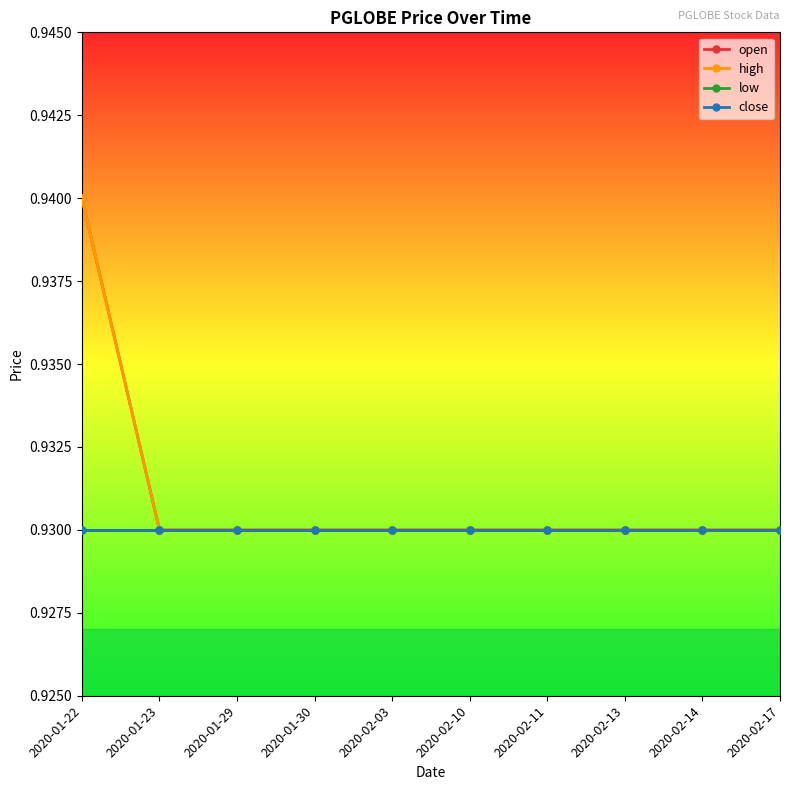

Does the chart display data point markers on the line(s)?

Yes